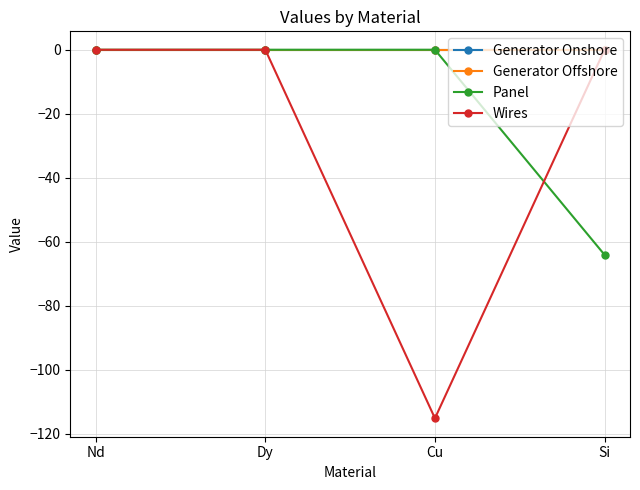

Is this an area chart (filled region under the line)?

No